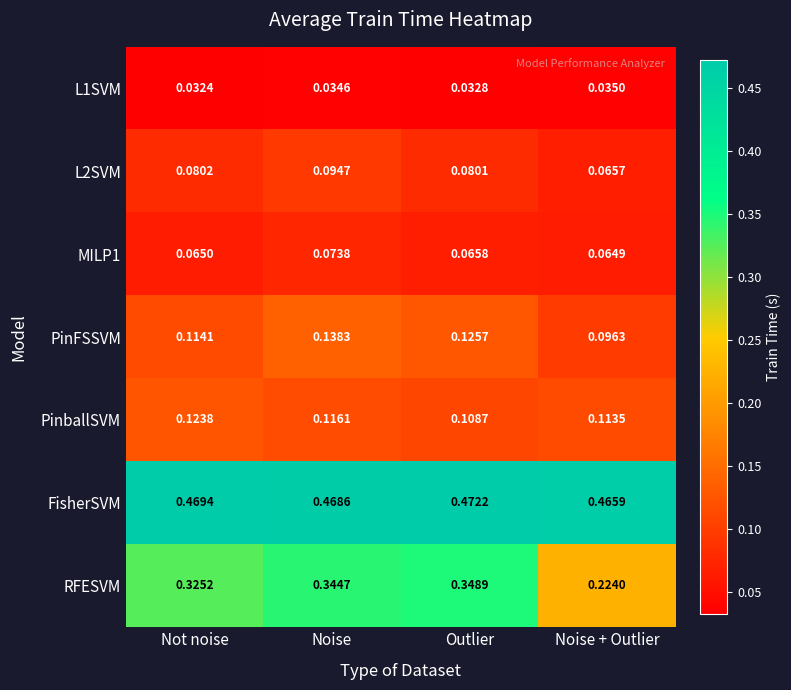

Which category has the lowest value across all series?

Not noise